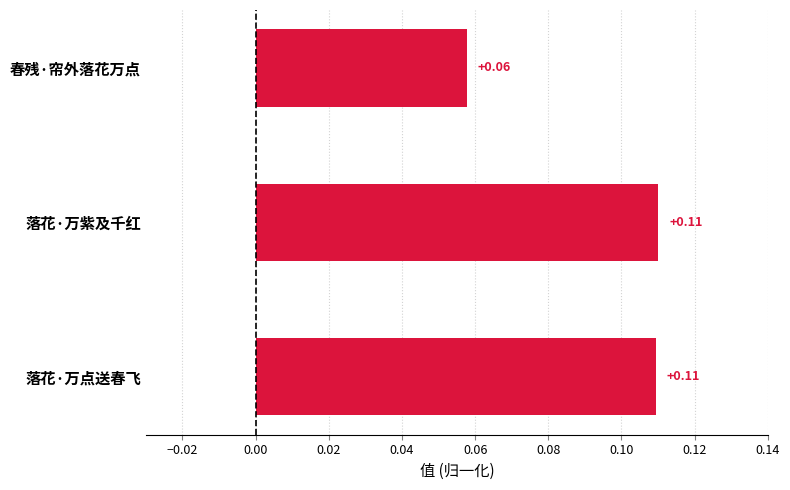

How many data points does each series have?

3